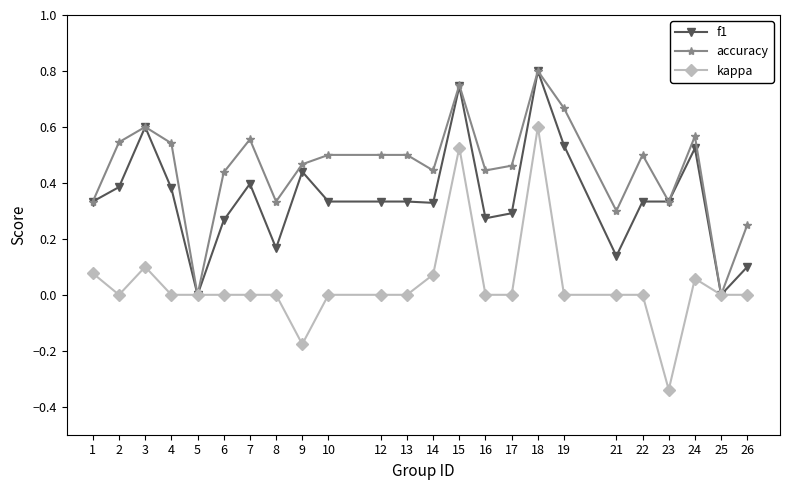

What is the sum of all accuracy values?

10.8